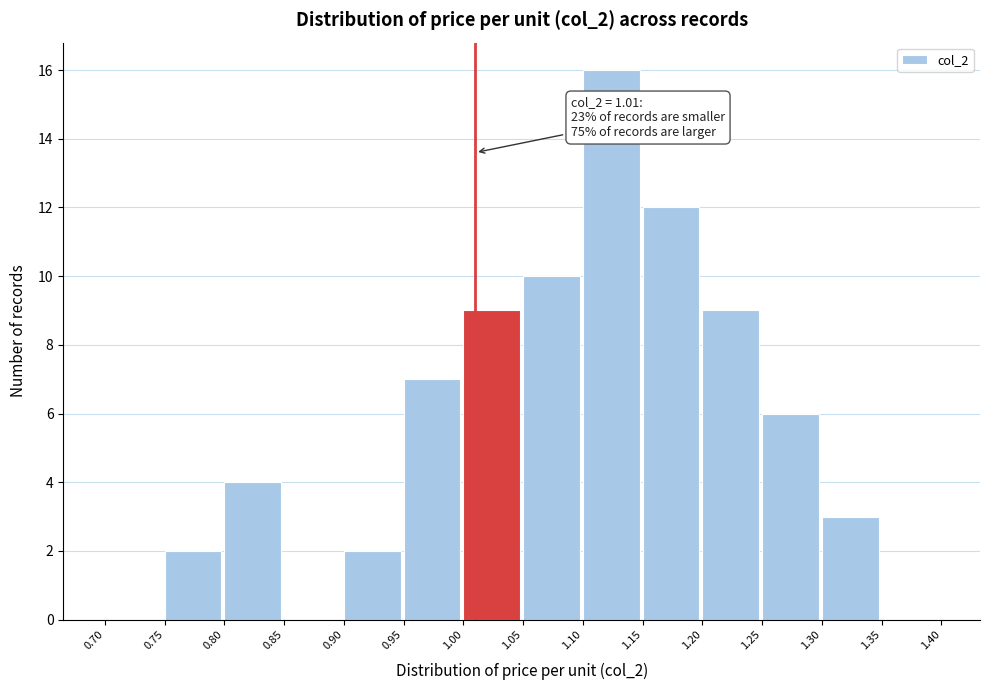

Which range on the x-axis has the tallest bar?

1.10 to 1.15